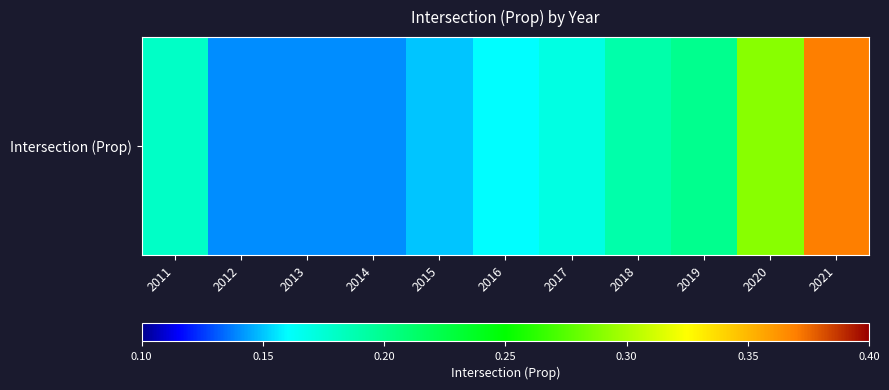

True or false: the data shows 0.1 at 2019.

False